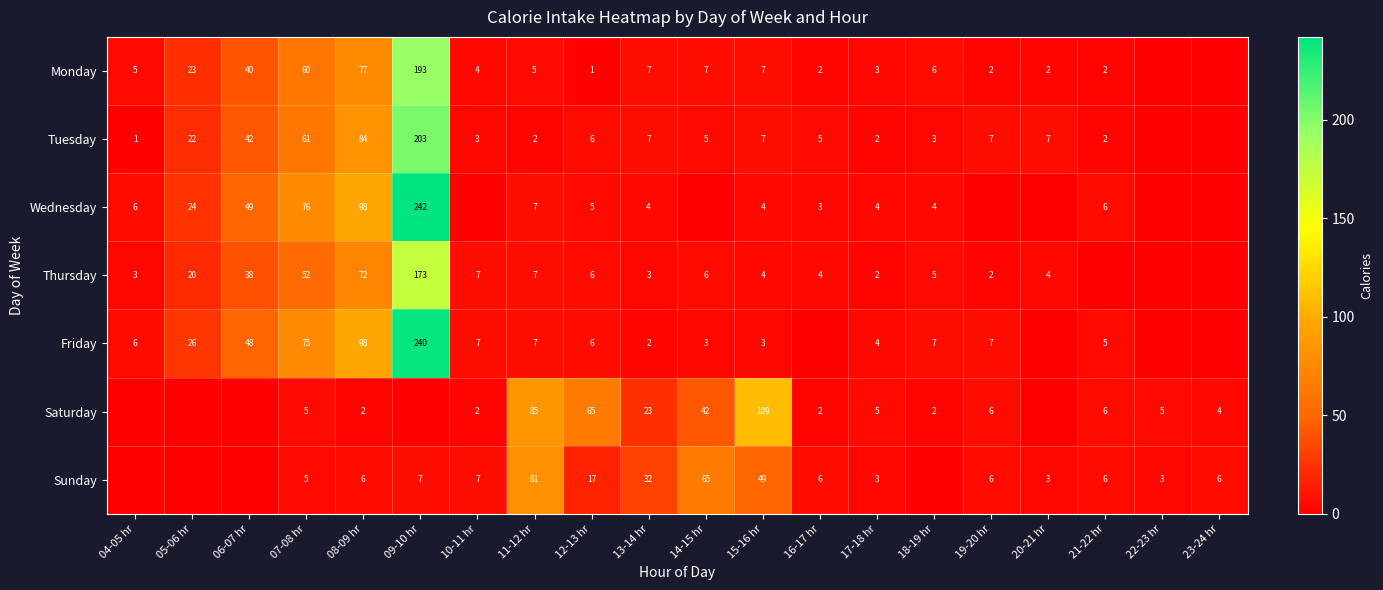

What is the difference between the Thursday values at 15-16 hr and 08-09 hr?

68